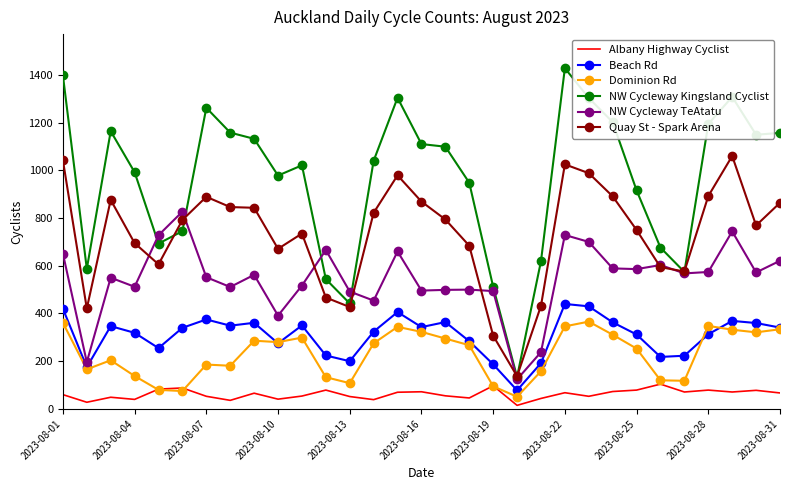

What is the maximum value shown in the chart?

1428